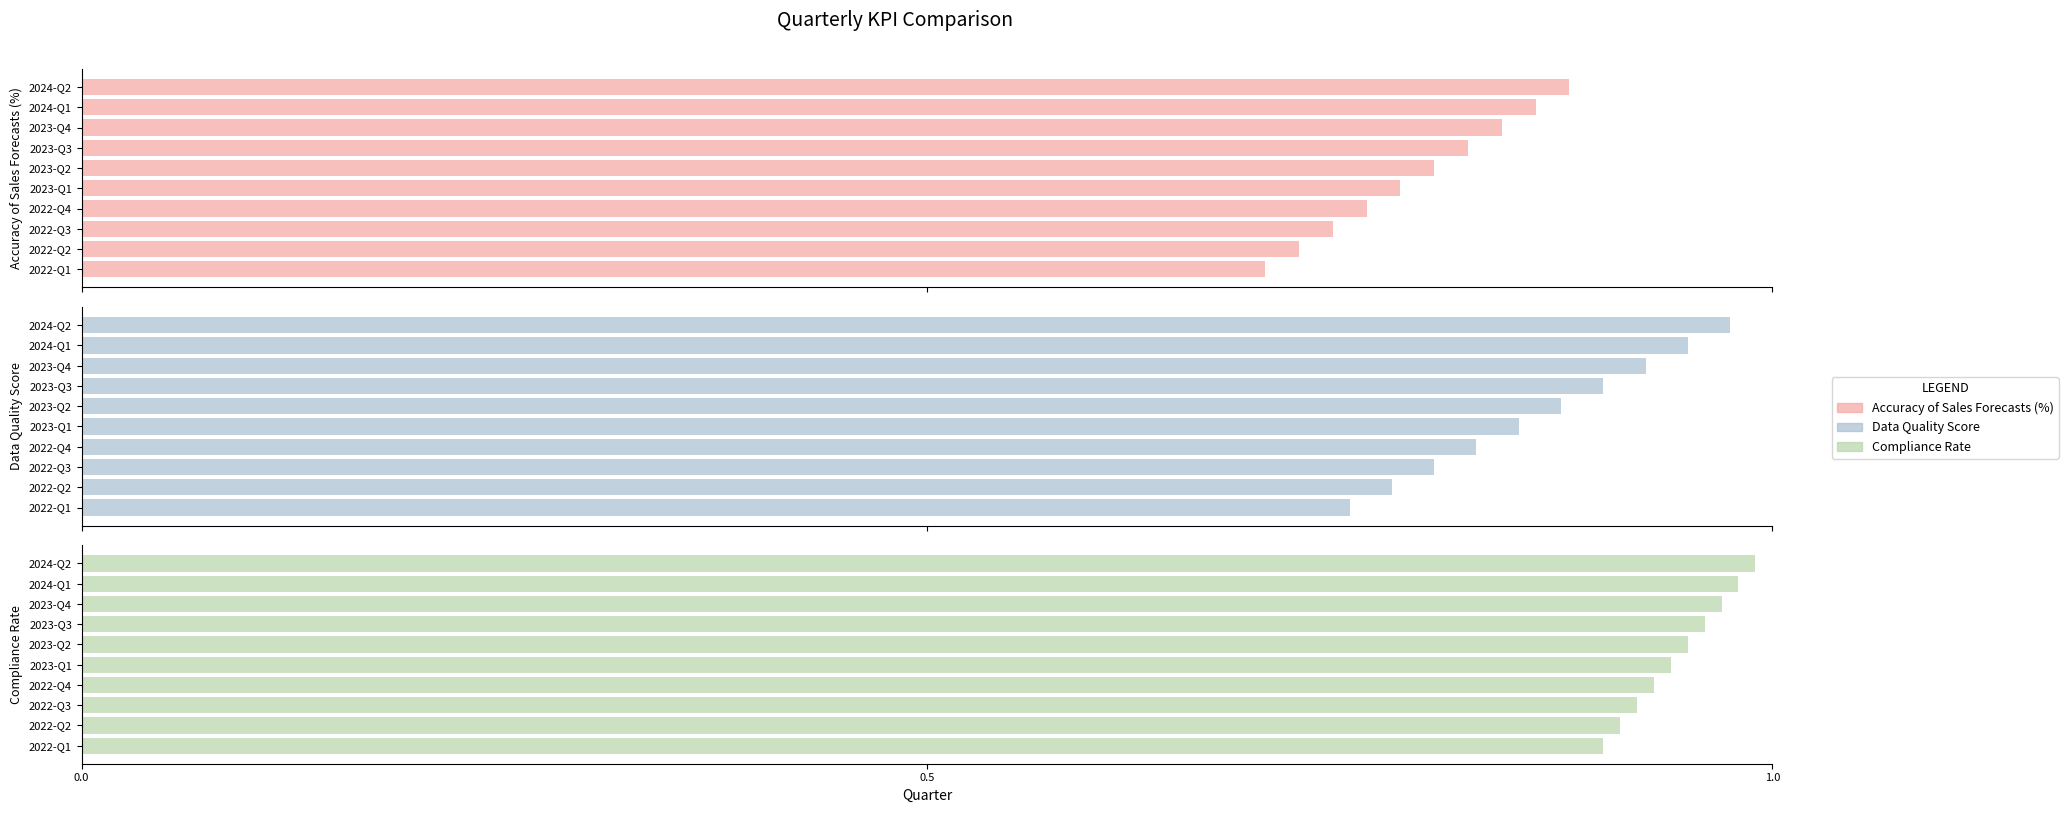

At 2022-Q3, list the series in order from smallest to largest.

Accuracy of Sales Forecasts (%), Data Quality Score, Compliance Rate